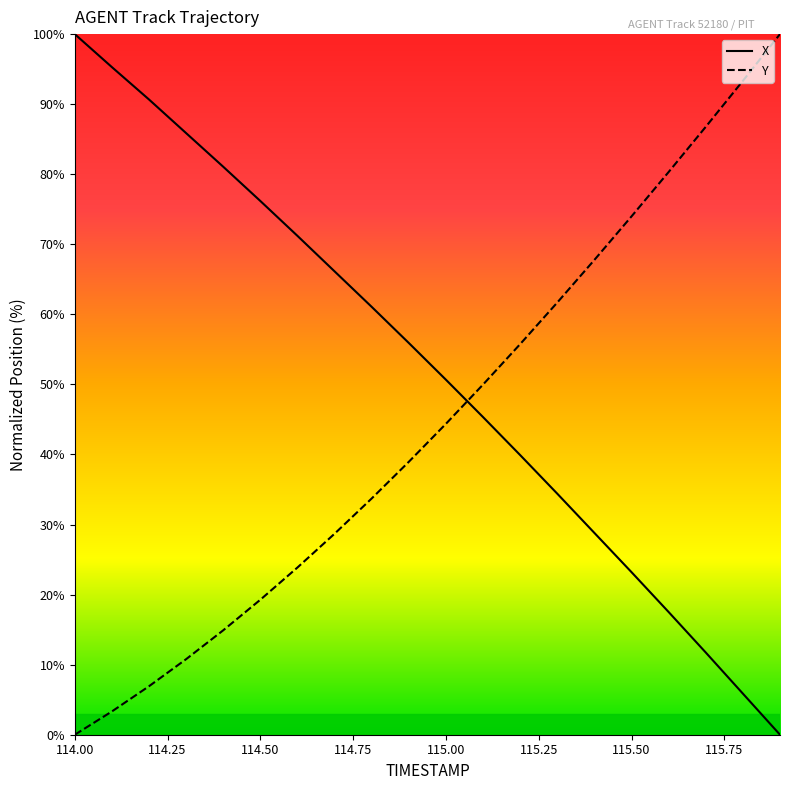

What is the maximum value shown in the chart?

100.0